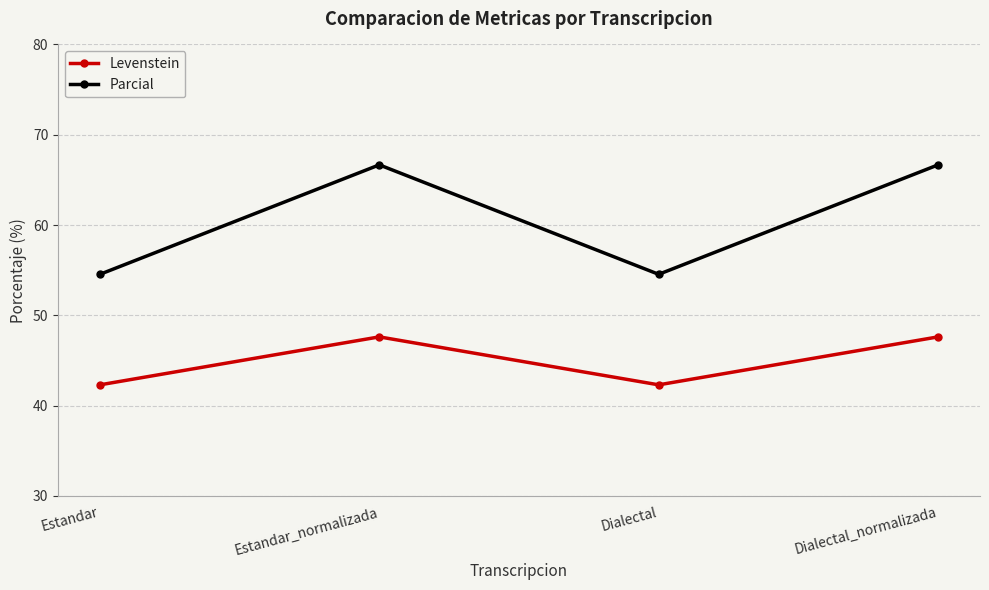

The Parcial series shows 72.6 at Dialectal. True or false?

False